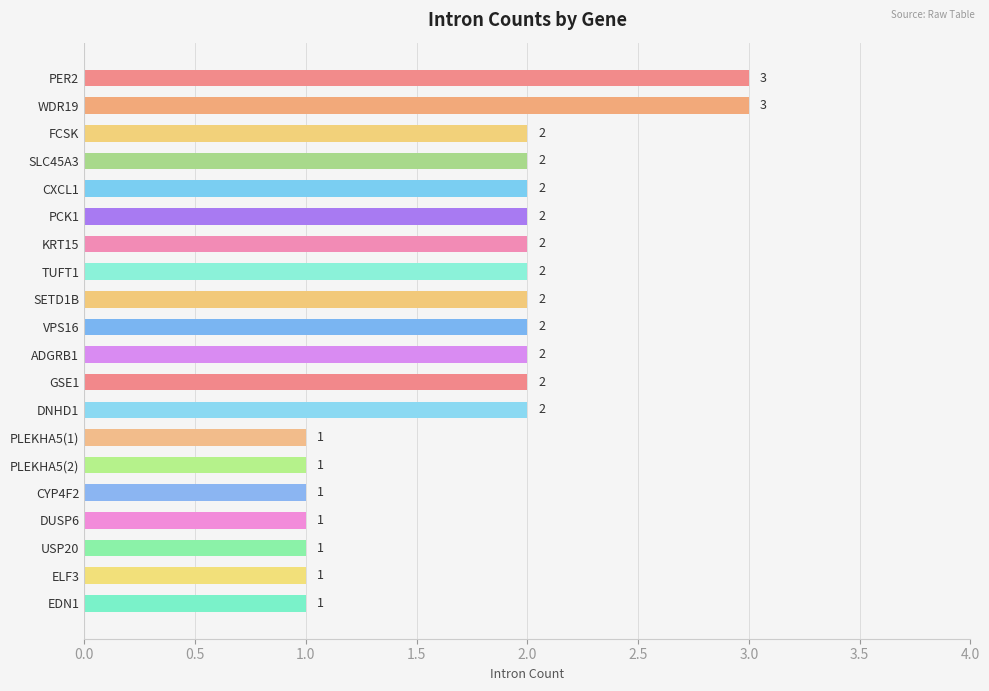

Reading top to bottom, list all the values displayed in this chart.

PER2=3	WDR19=3	FCSK=2	SLC45A3=2	CXCL1=2	PCK1=2	KRT15=2	TUFT1=2	SETD1B=2	VPS16=2	ADGRB1=2	GSE1=2	DNHD1=2	PLEKHA5(1)=1	PLEKHA5(2)=1	CYP4F2=1	DUSP6=1	USP20=1	ELF3=1	EDN1=1